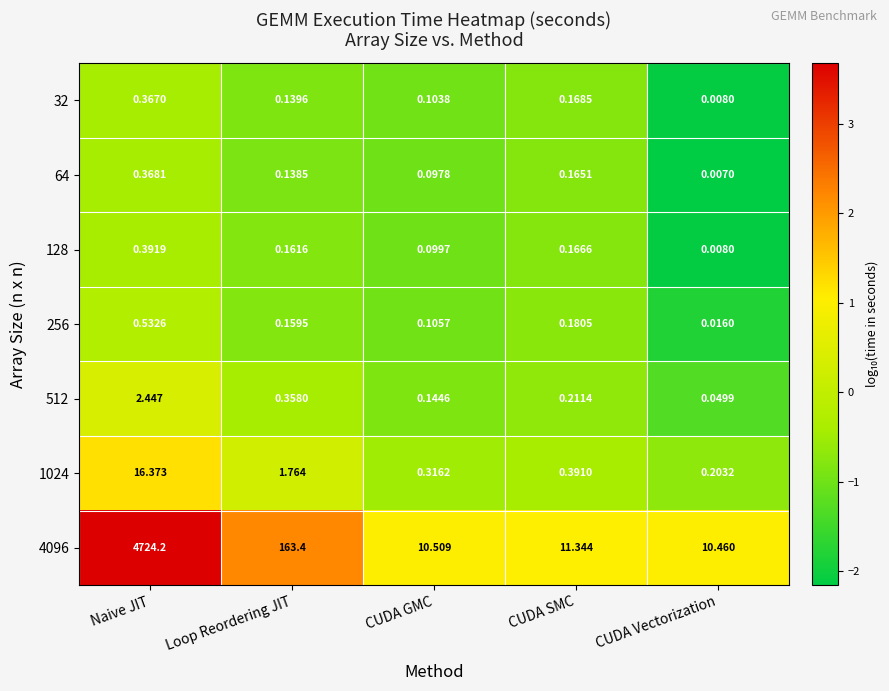

At which category does the chart reach its minimum across all series?

CUDA Vectorization